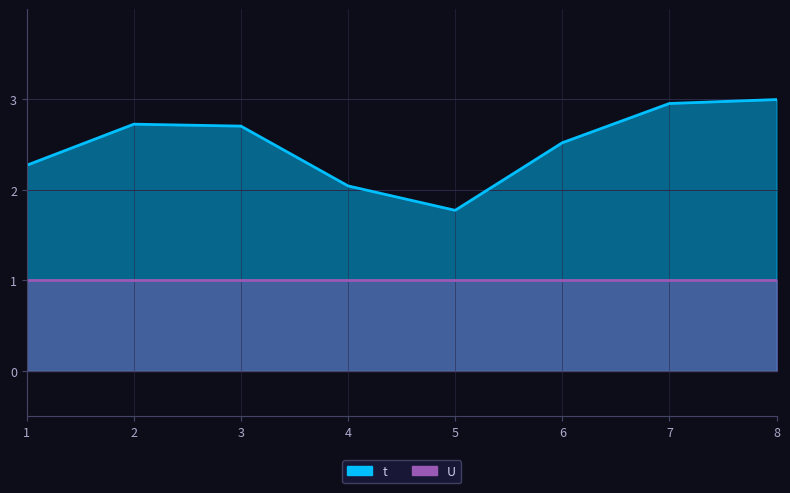

Which series has the widest spread of values?

t